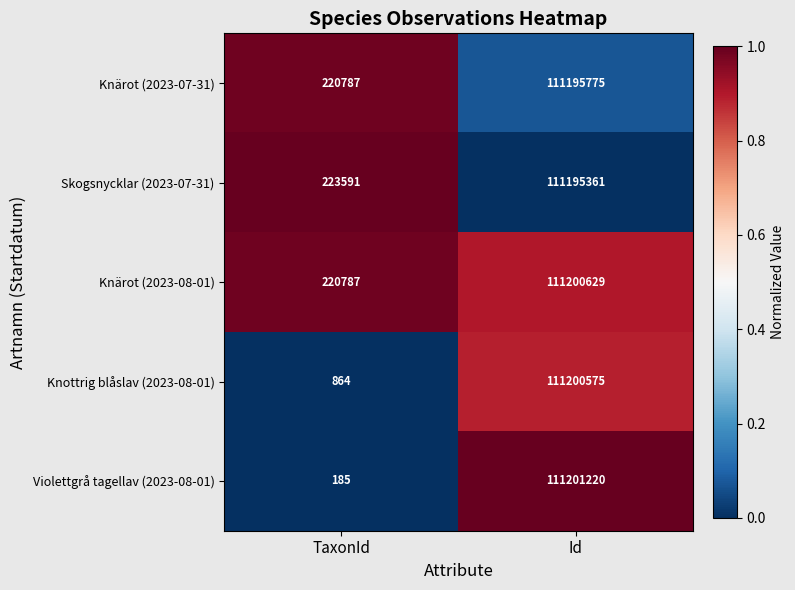

How many data points in Skogsnycklar (2023-07-31) are less than 111195361?

1